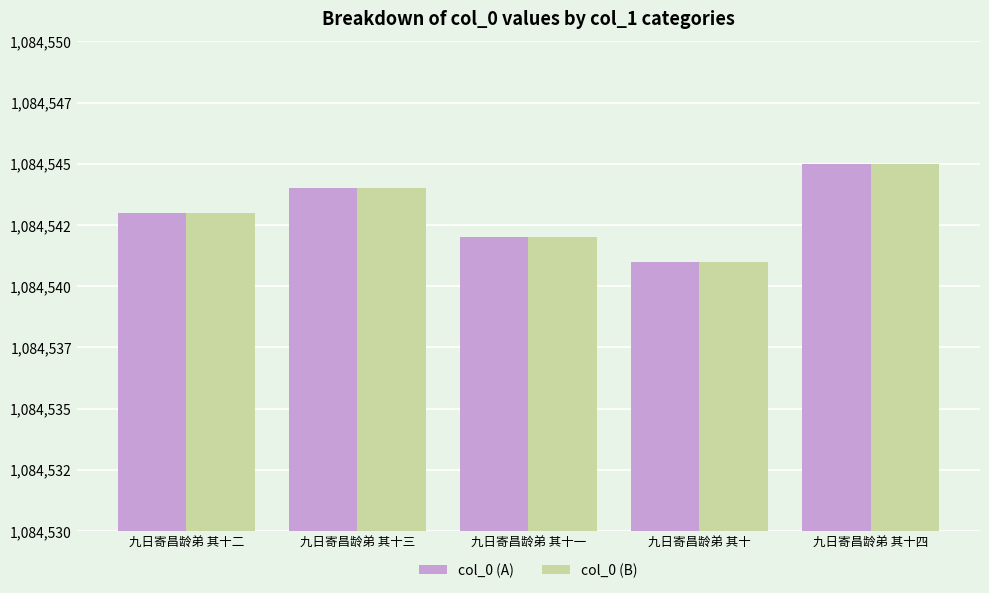

At which category is the sum across all series the highest?

九日寄昌龄弟 其十四